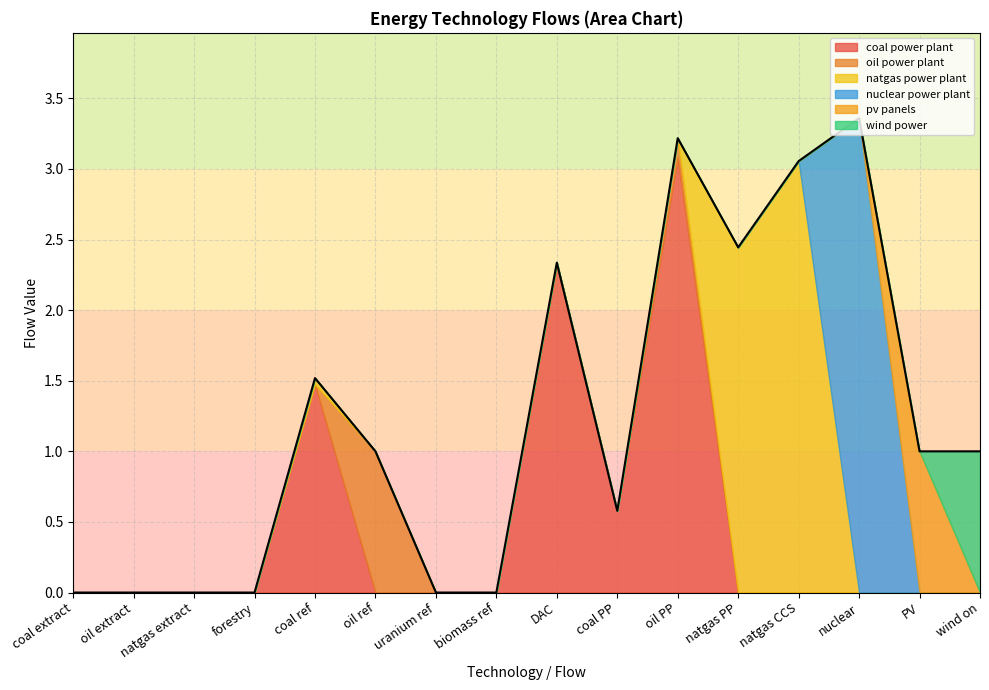

What is the total value across all series at coal PP?

0.6